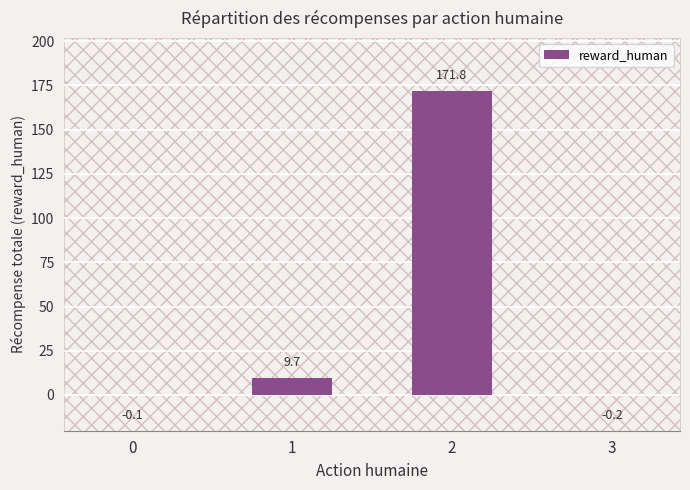

Approximately how many times larger is the value at 1 compared to 2?

0.1